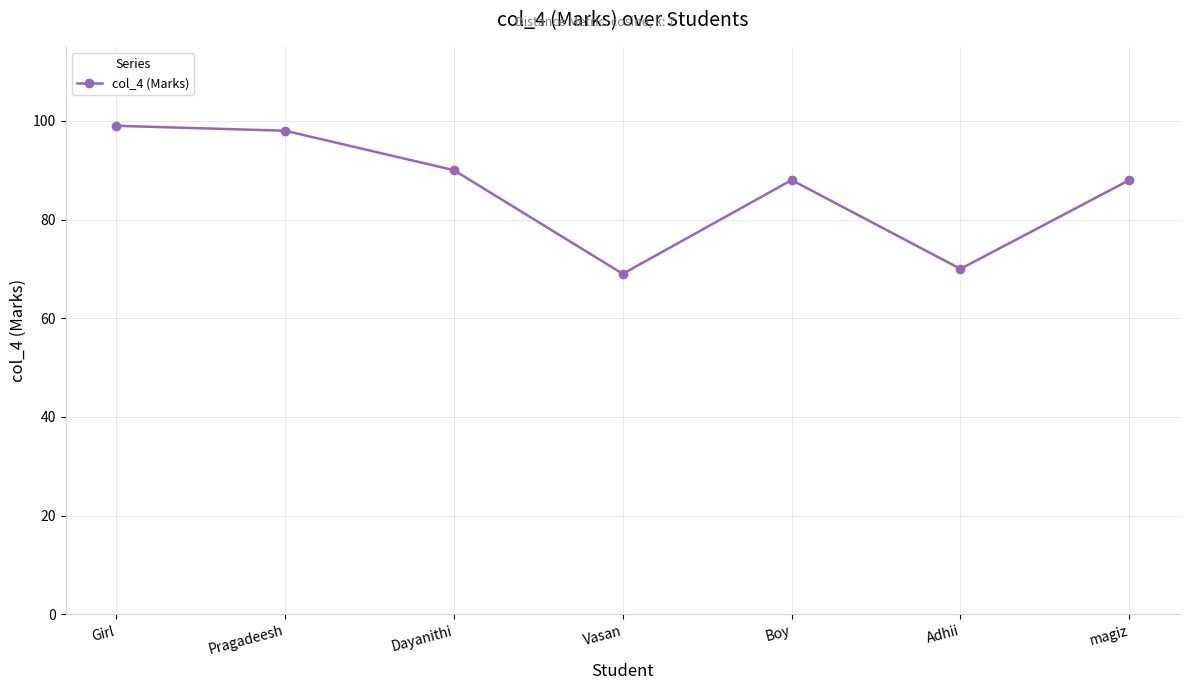

What is the difference between the values at Dayanithi and Vasan?

21